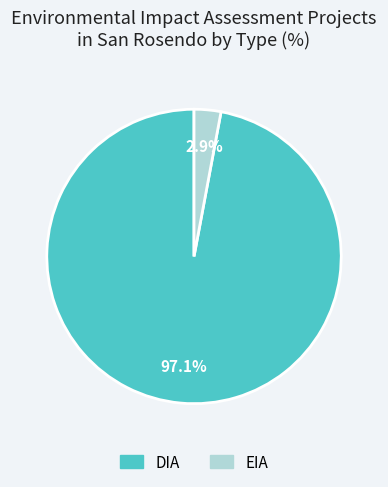

To the nearest percent, what is the difference between the EIA and DIA slice percentages?

94%